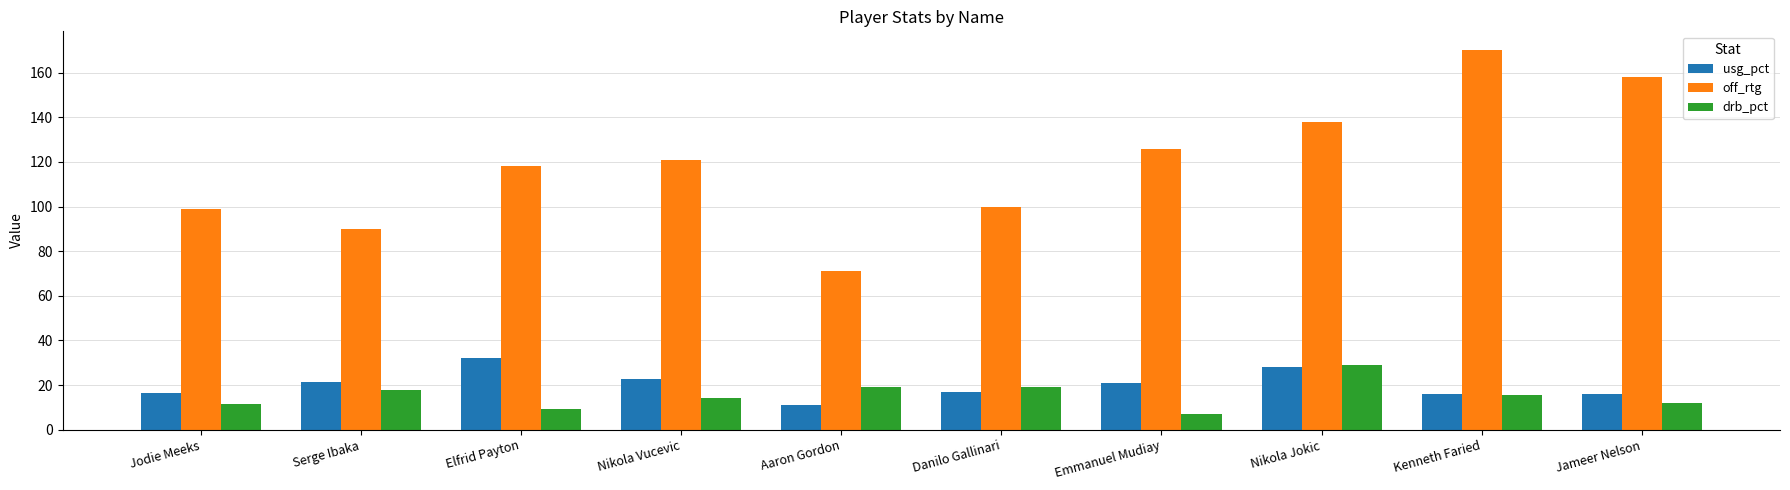

What is the value of the usg_pct bar at the 3rd from the left?

32.3